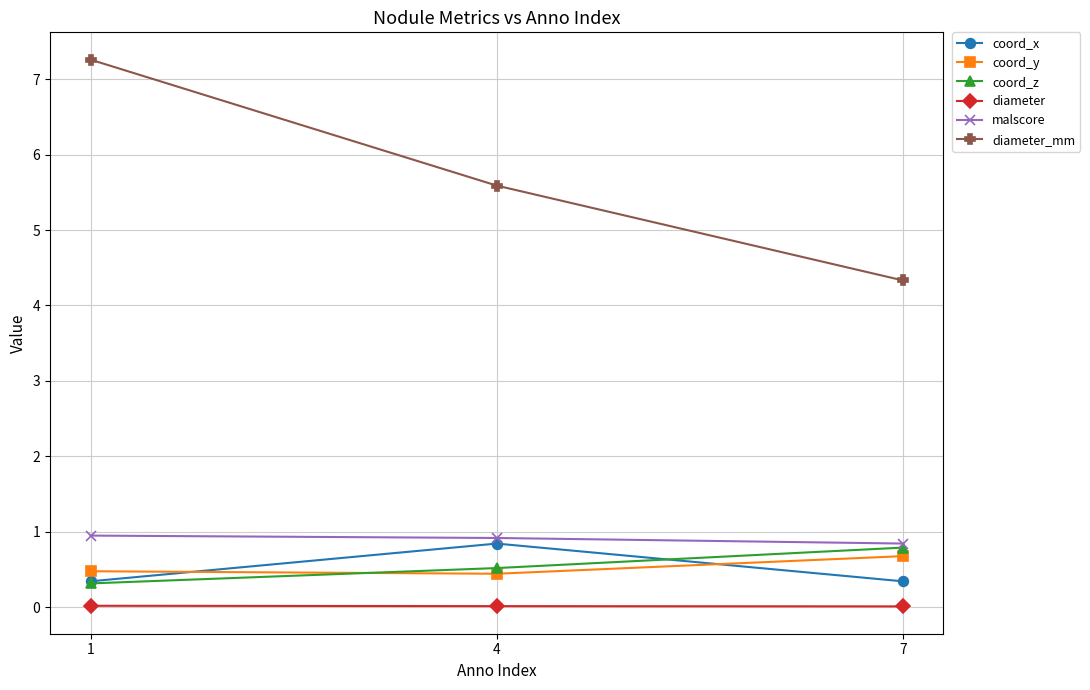

Which series has the largest range (max minus min)?

diameter_mm